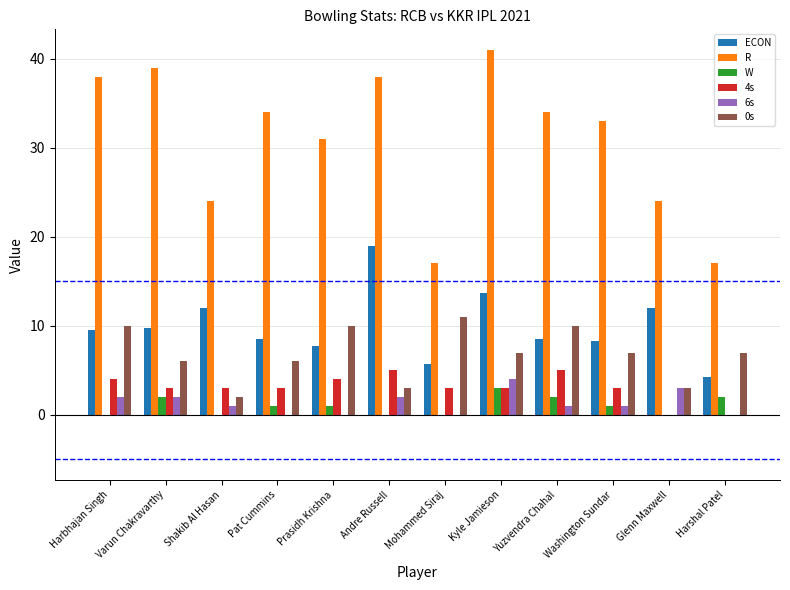

What is the total value across all series at Shakib Al Hasan?

42.0